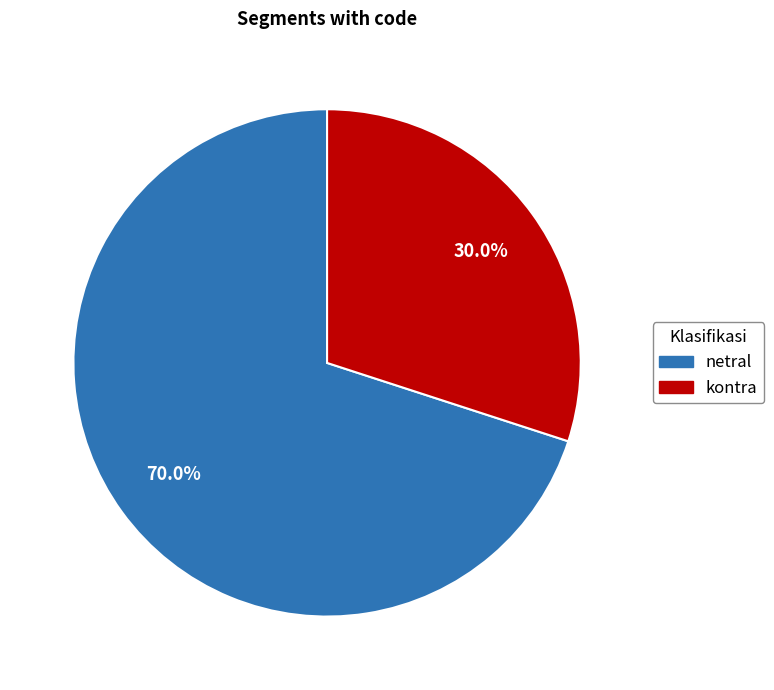

What percentage is NOT represented by netral?

30.0%